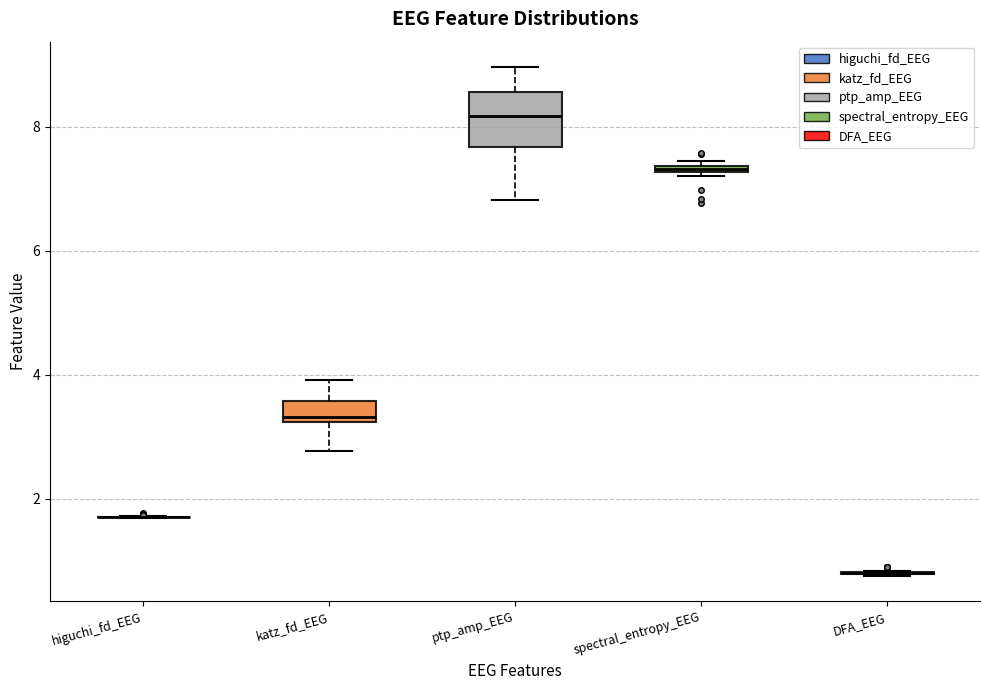

Where does the upper whisker of the box for ptp_amp_EEG end on the y-axis? The values are not printed on the chart, so give them approximately, as read against the axis.

9.0